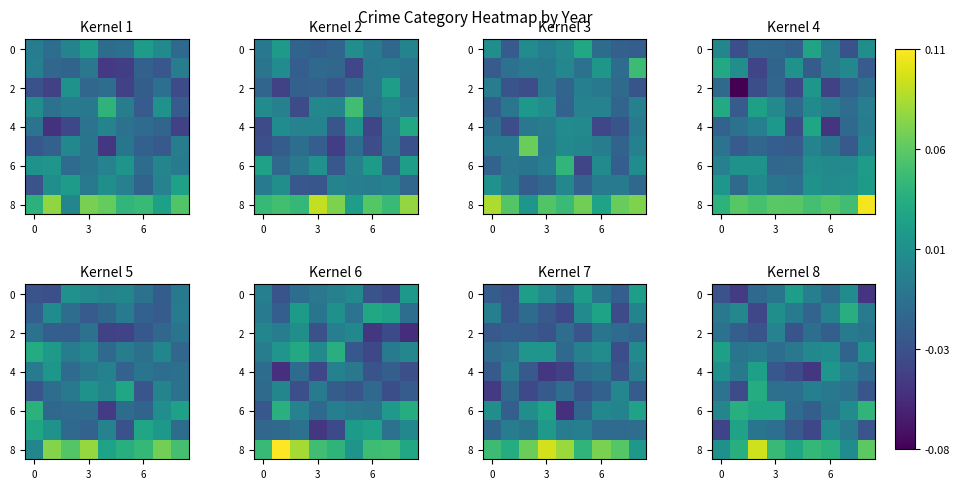

How many distinct data groups are displayed?

9